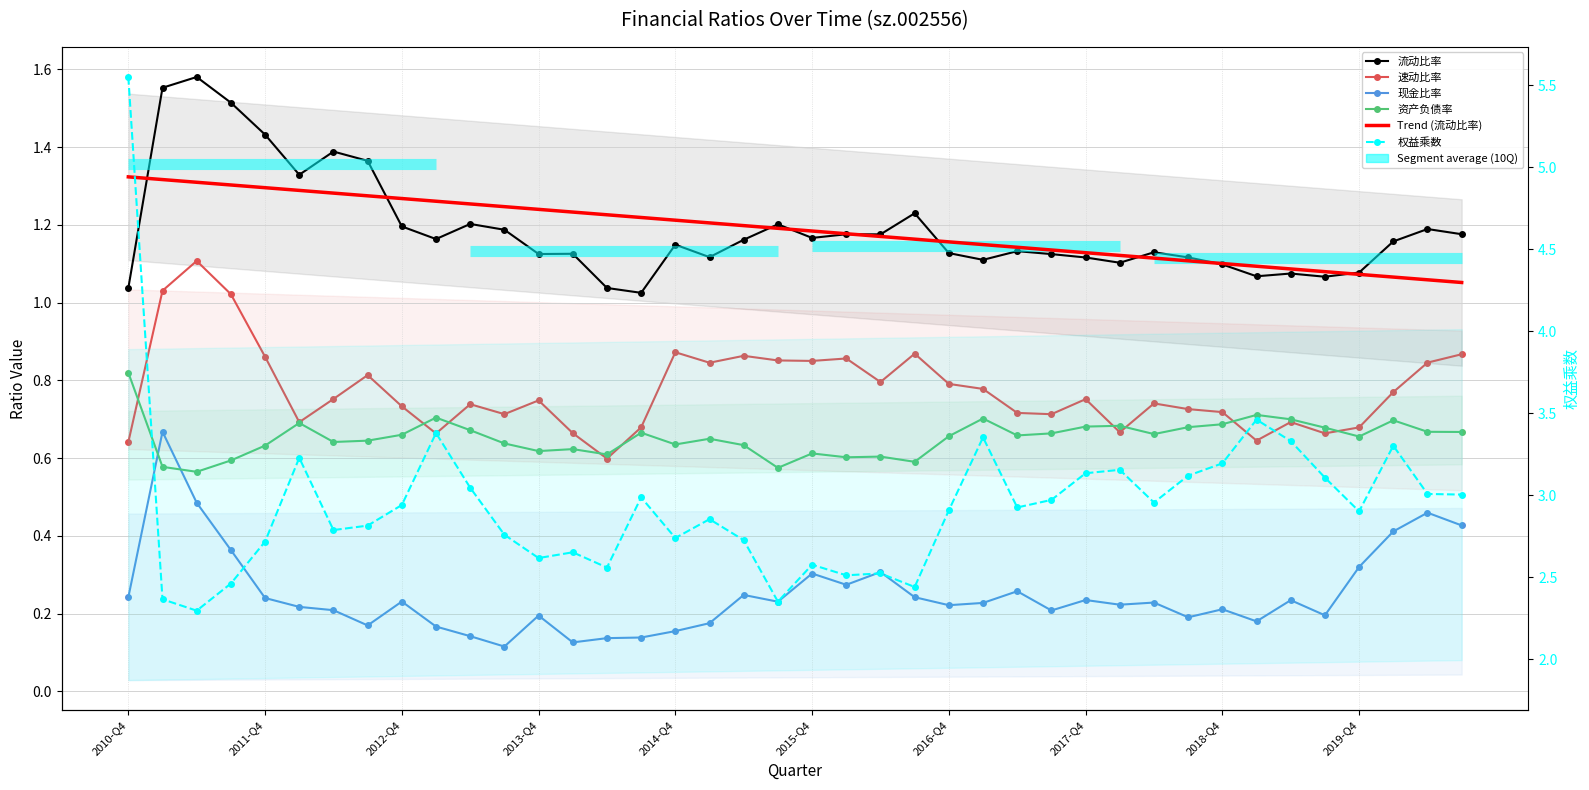

What is the maximum value for 资产负债率?

0.8